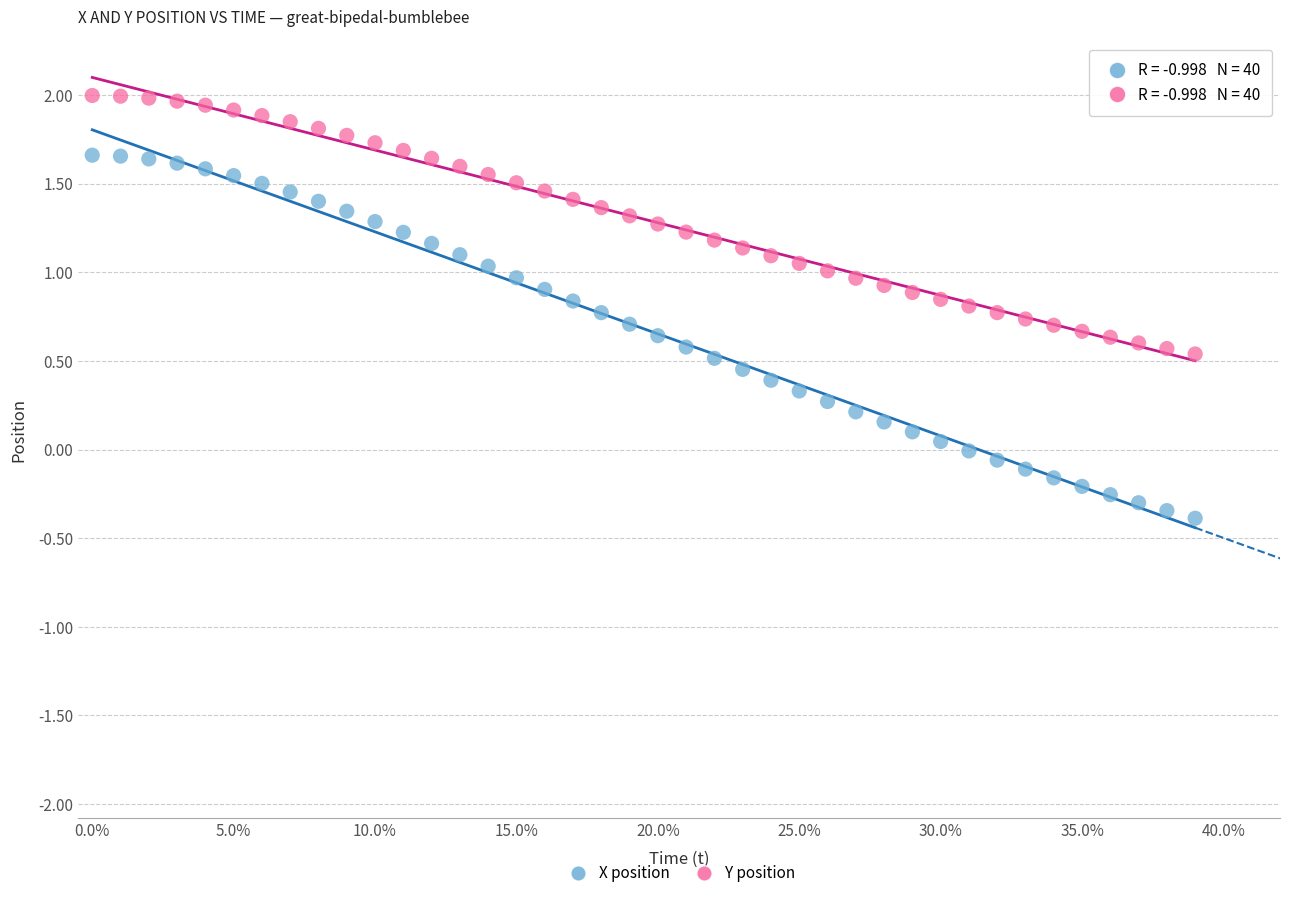

Which series contains the lowest Y value?

X position